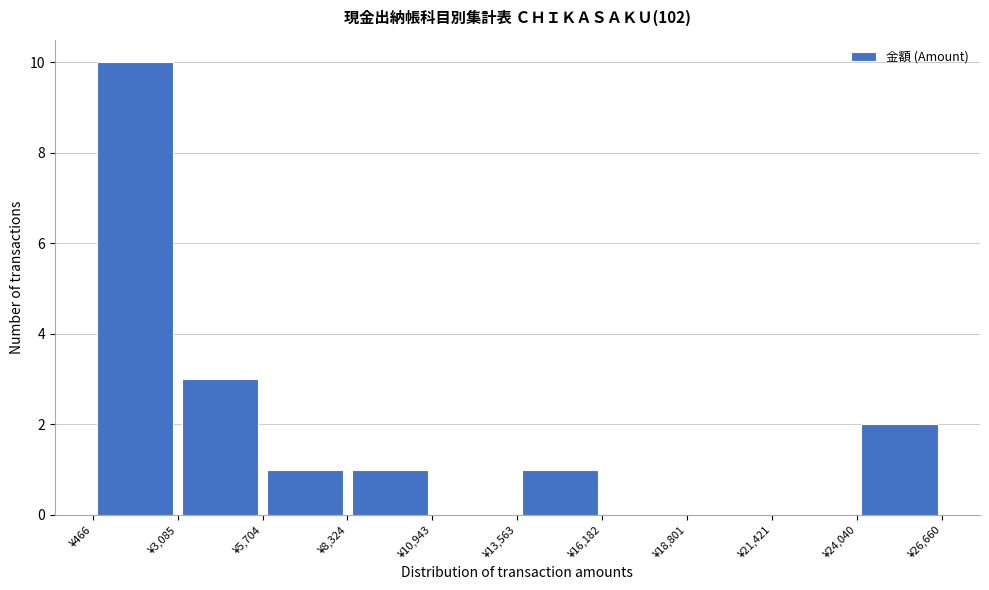

Which range on the x-axis has the tallest bar?

500 to 3000